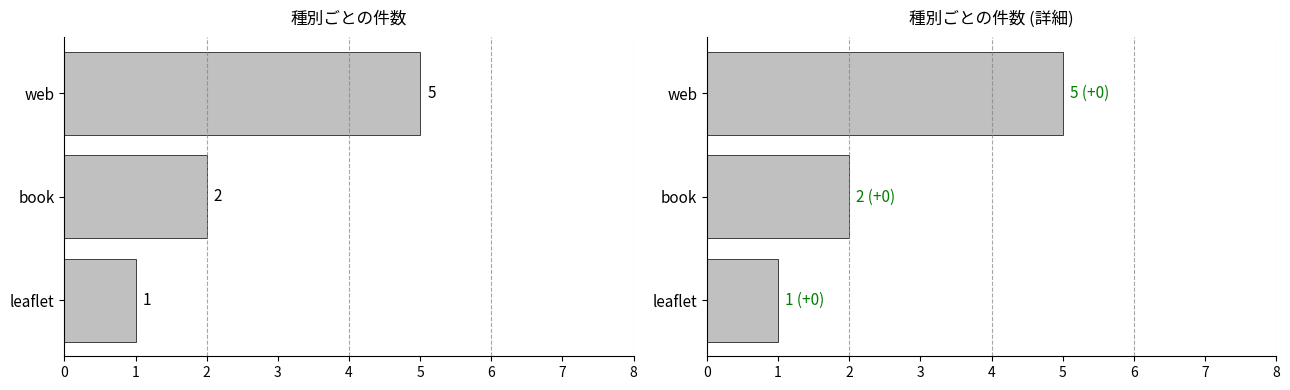

What is the difference between the maximum and minimum values?

4